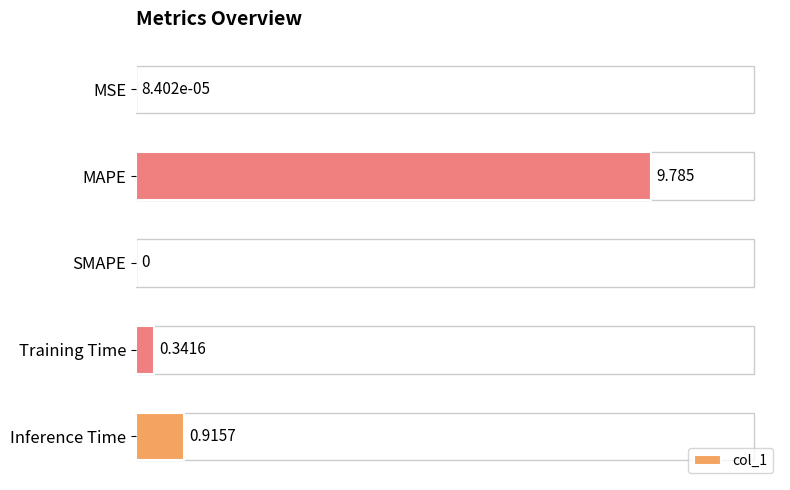

What is the average value?

2.2